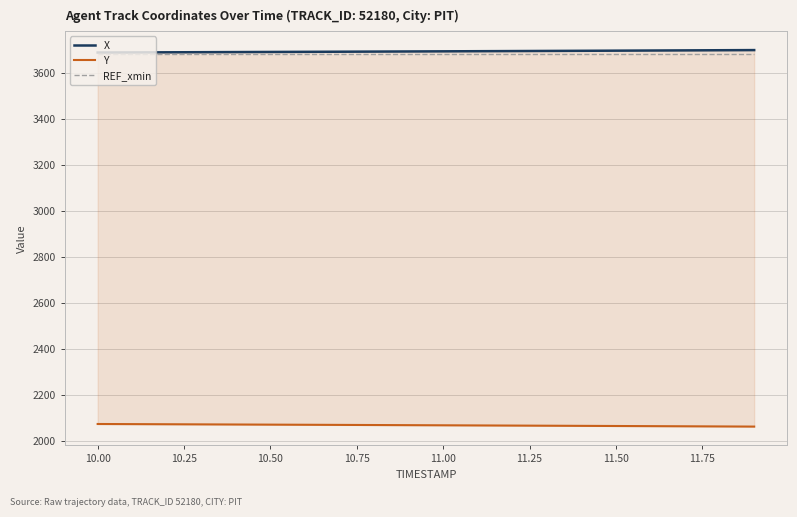

True or false: REF_xmin has more than 2 points higher than both neighbors.

False